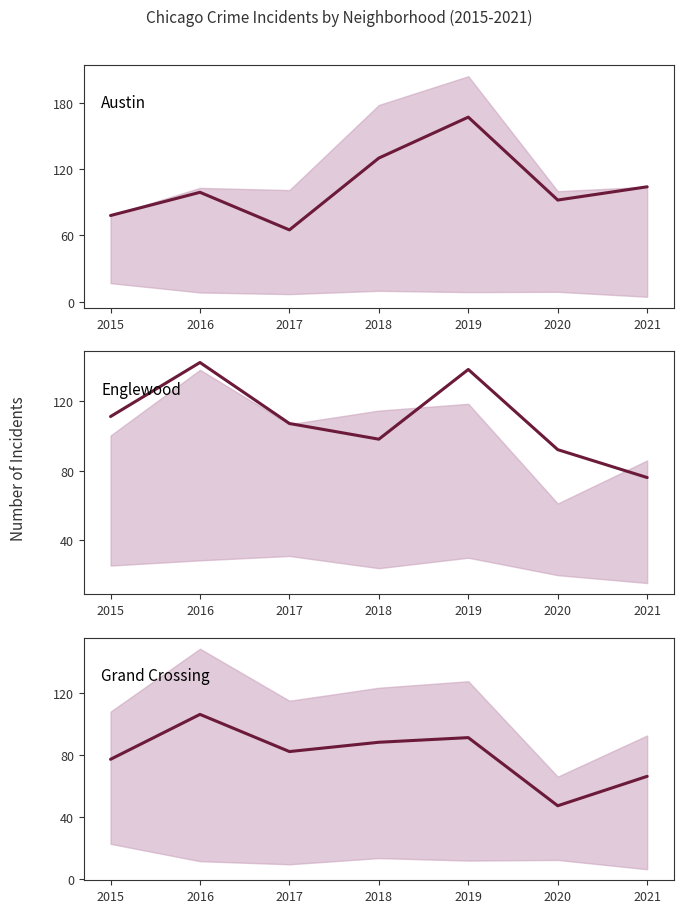

How many interior local peaks does the Grand Crossing series have?

2